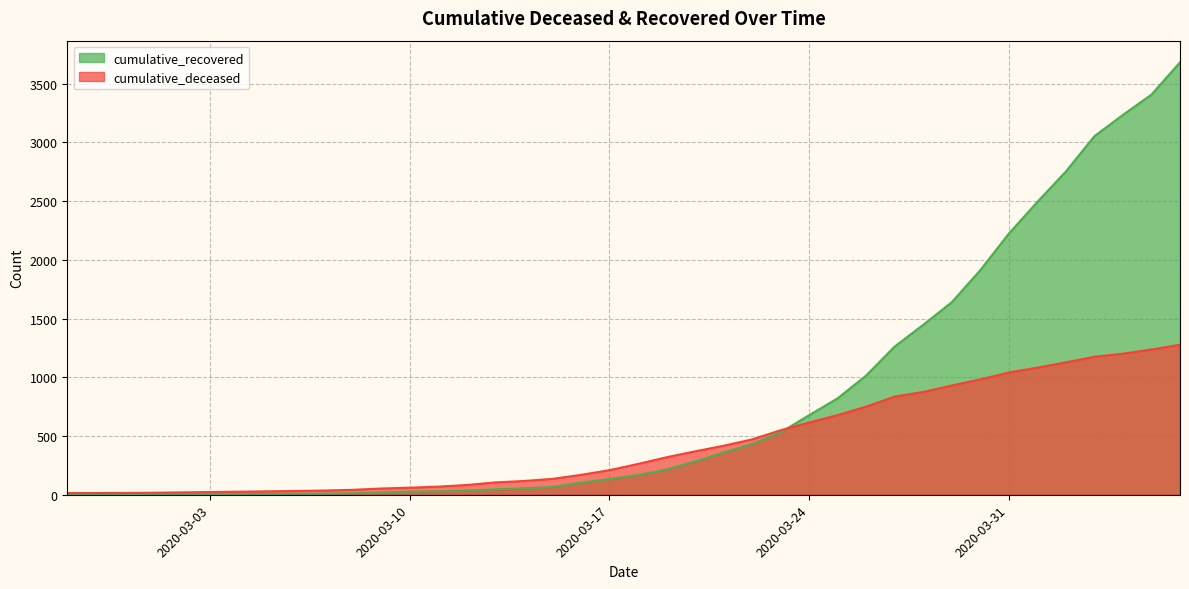

Read the cumulative_recovered value at 2020-03-27, to the nearest 100.

1300